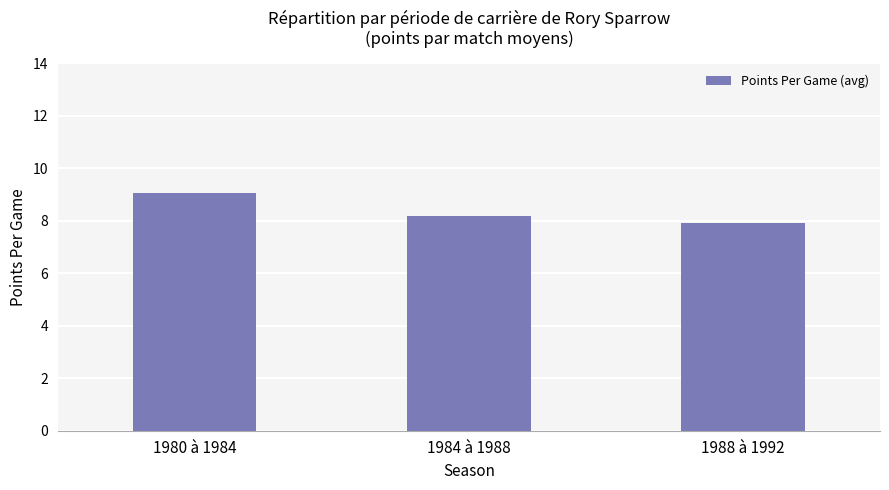

Rank the categories by value from highest to lowest.

1980 à 1984, 1984 à 1988, 1988 à 1992